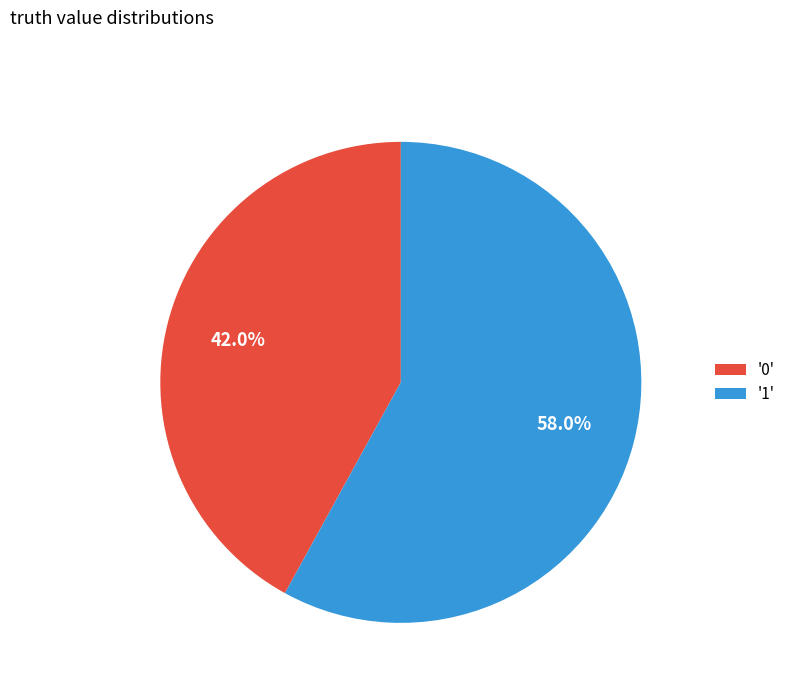

What percentage do '1' and '0' together represent?

100.0%